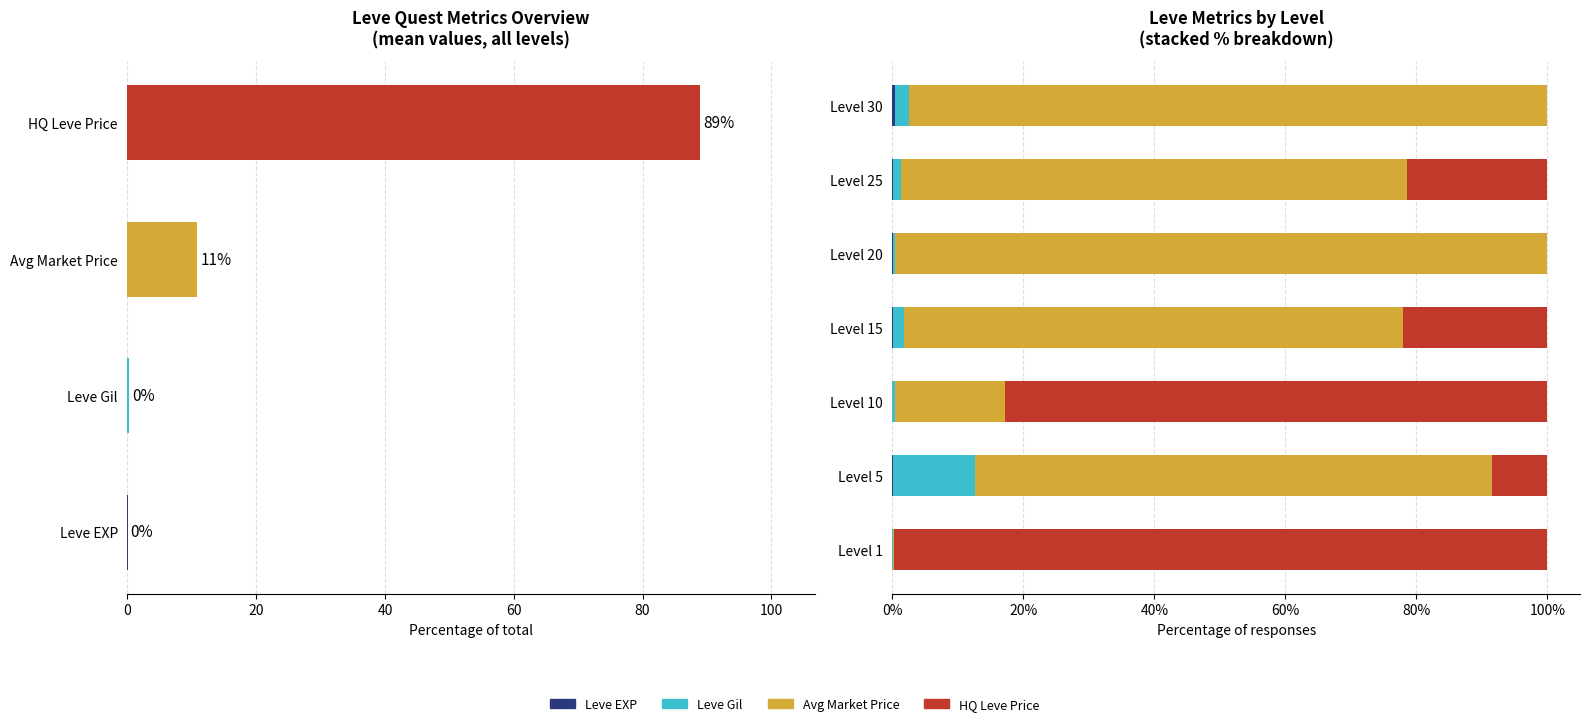

How many bars are there in total?

28